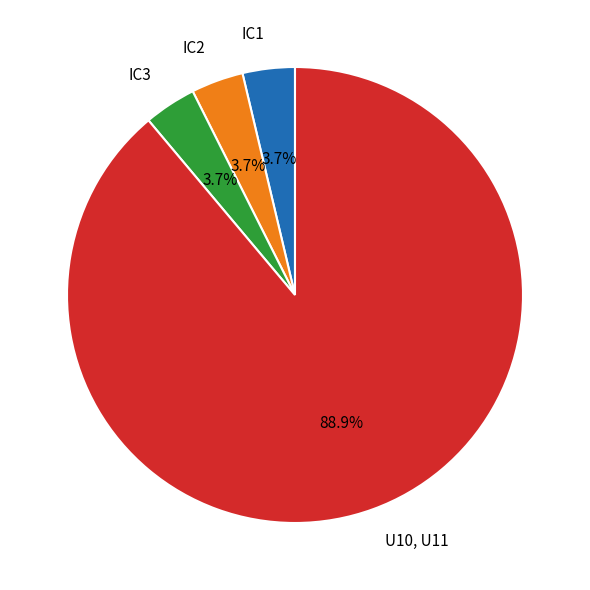

To the nearest percent, what portion does IC1 represent?

4%